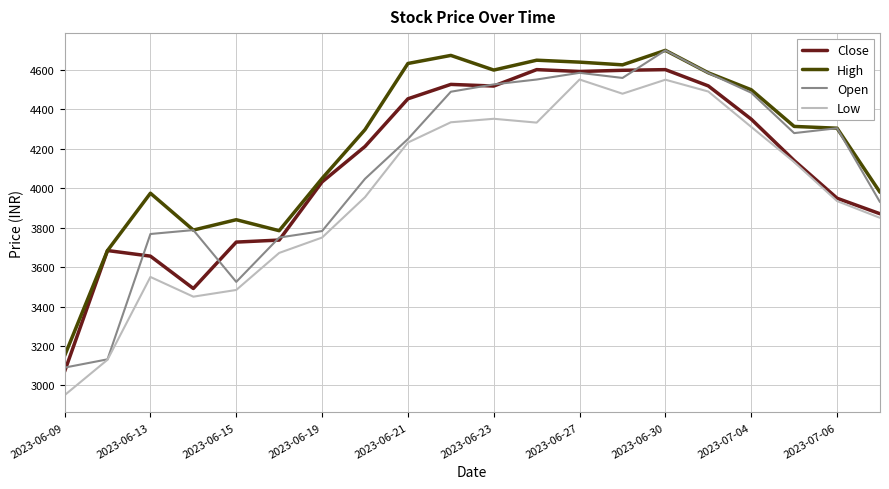

What is the minimum value for Close?

3070.1